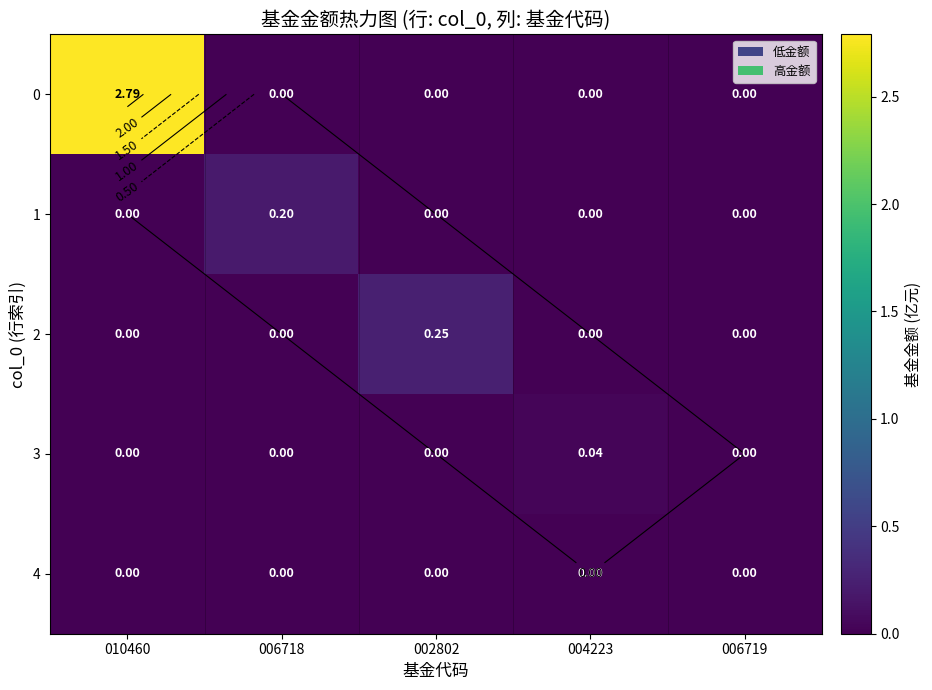

List the series in order of their peak value, lowest first.

4, 3, 1, 2, 0